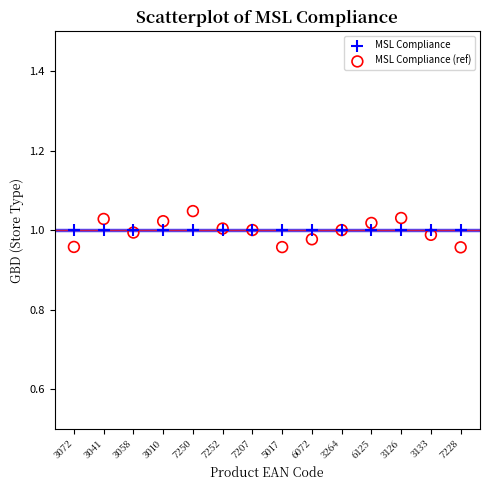

Which series contains the lowest Y value?

MSL Compliance (ref)